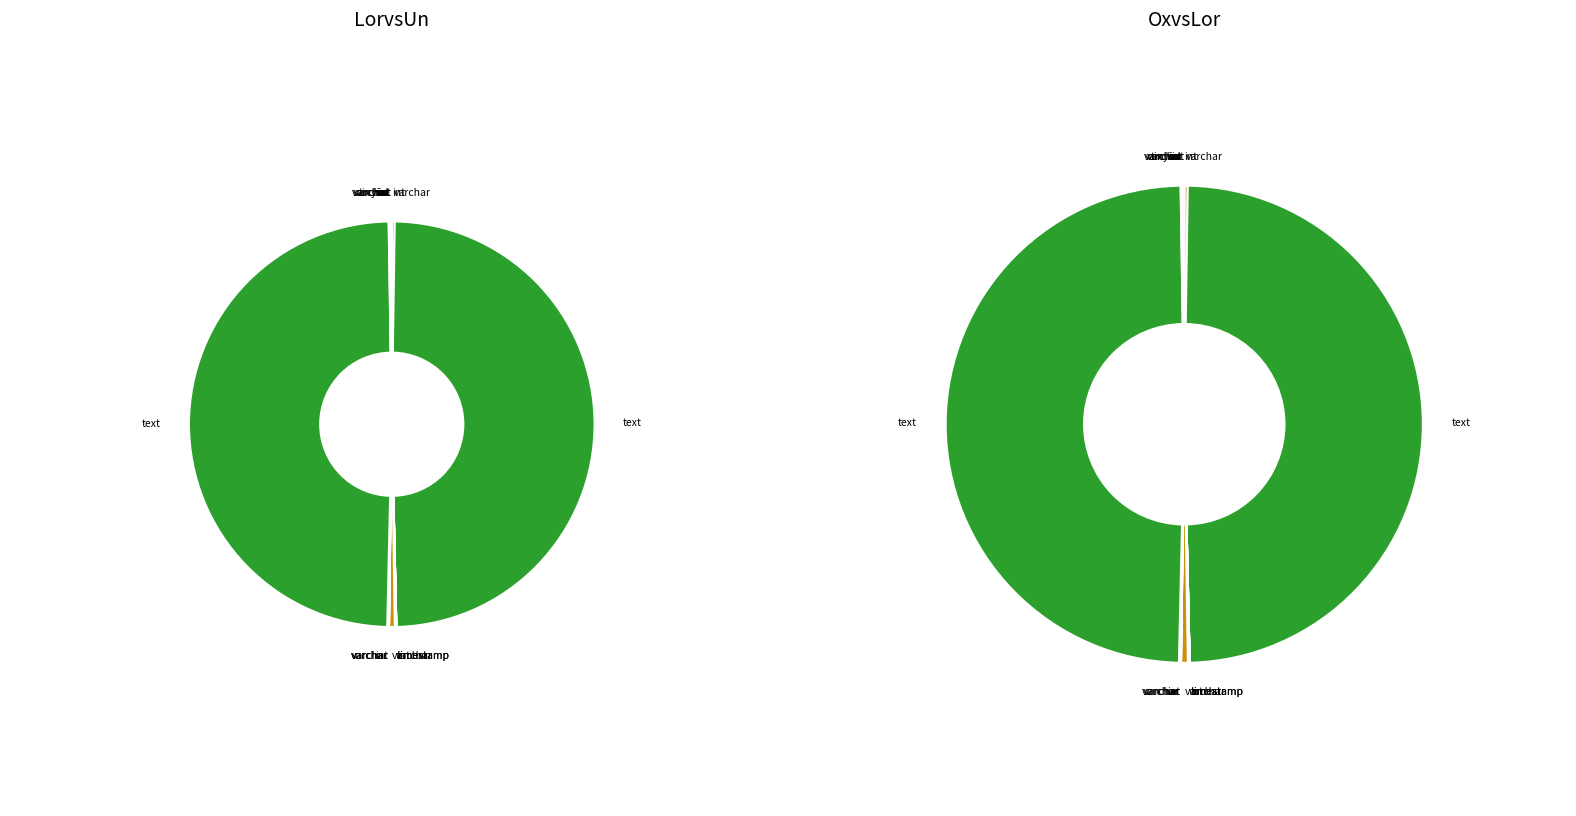

Rank the categories by value from lowest to highest.

timestamp, timestamp, tinyint(1), int(10), int(10), int(10), int(10), int(11), int(11), varchar(12), varchar(18), varchar(90), varchar(100), varchar(100), varchar(150), varchar(150), varchar(300), varchar(600), text(65535), text(65535)